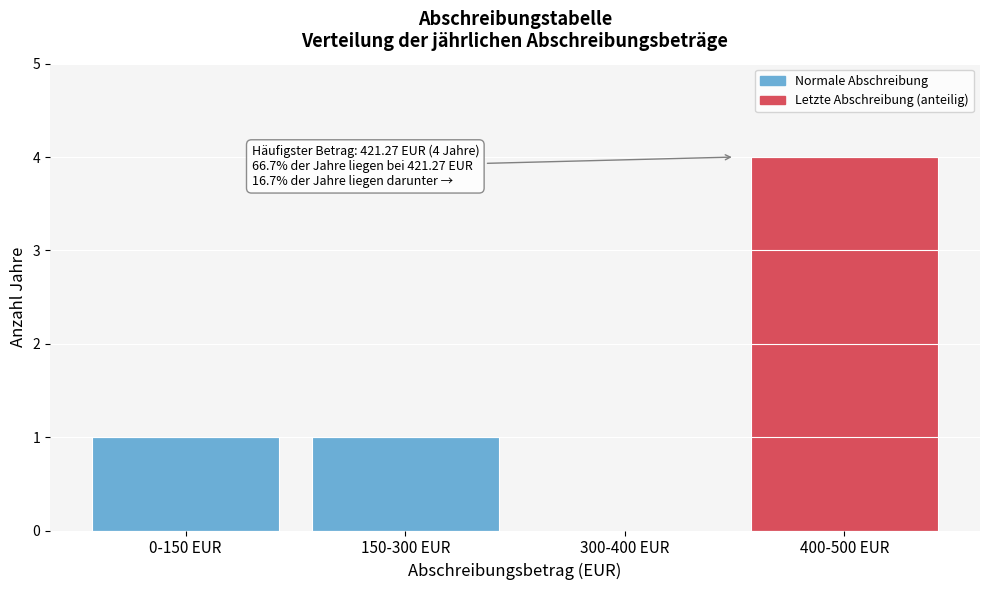

Reading left to right, extract all data points from this chart.

0-150 EUR=1	150-300 EUR=1	300-400 EUR=0	400-500 EUR=4